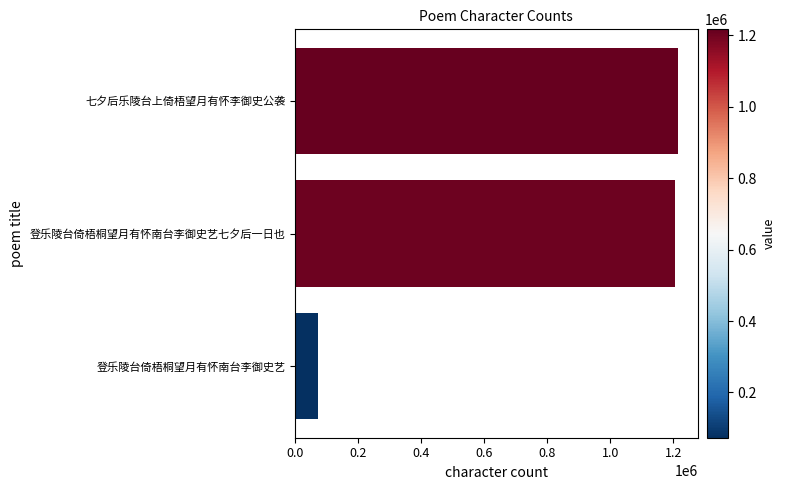

At which label is the value closest to 644864?

登乐陵台倚梧桐望月有怀南台李御史艺七夕后一日也